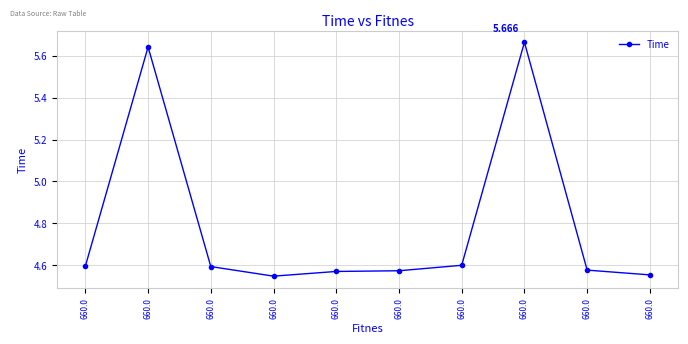

How many lines are shown in the chart?

1